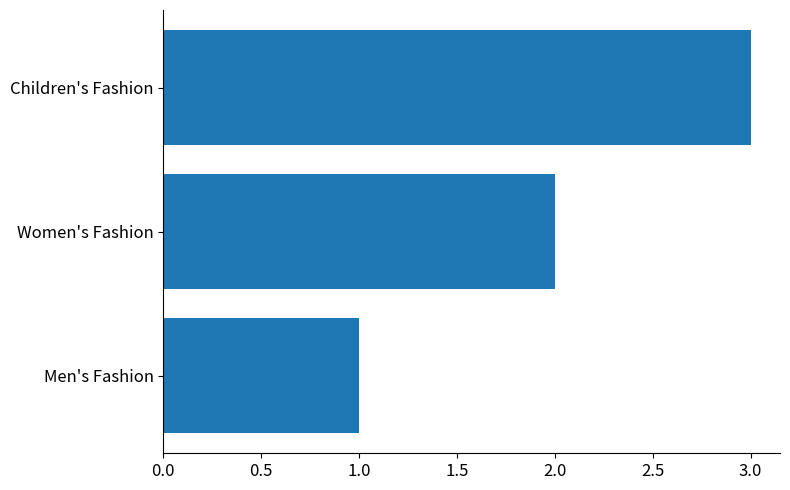

List the labels in order of value, largest first.

Children's Fashion, Women's Fashion, Men's Fashion